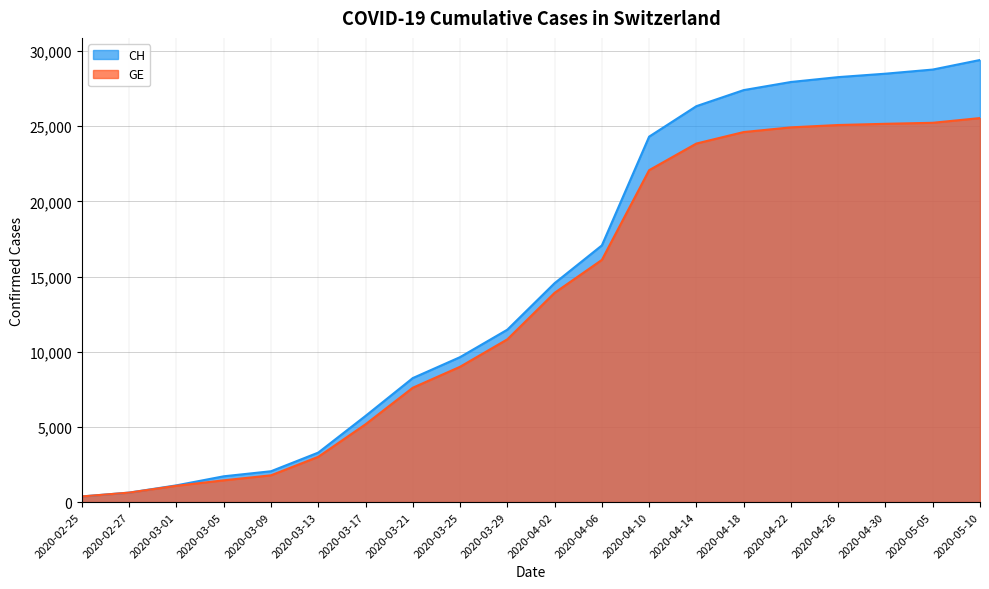

What is the minimum value shown in the chart?

375